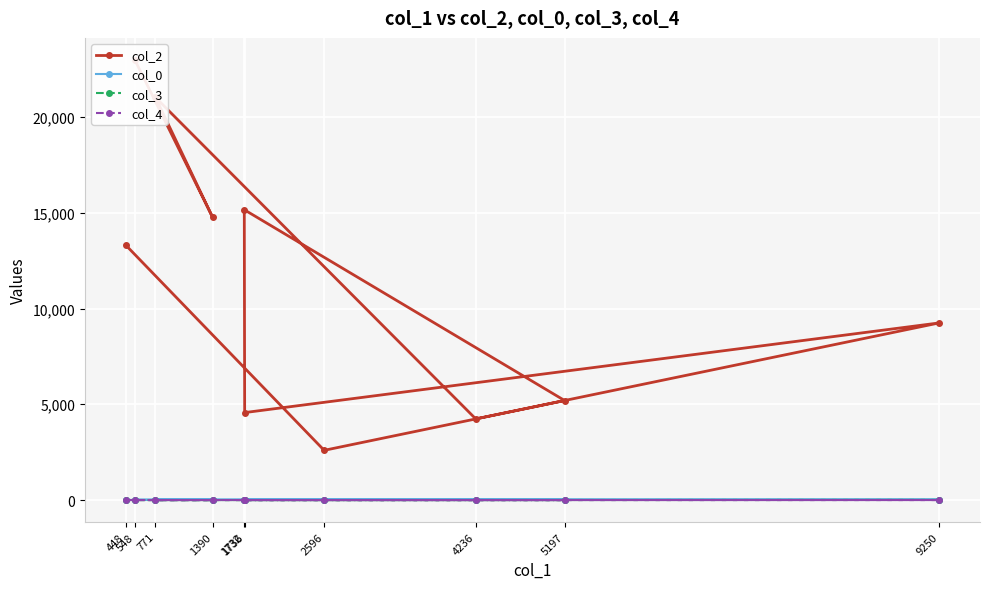

Which has a higher value, 1732 or 1390?

1732